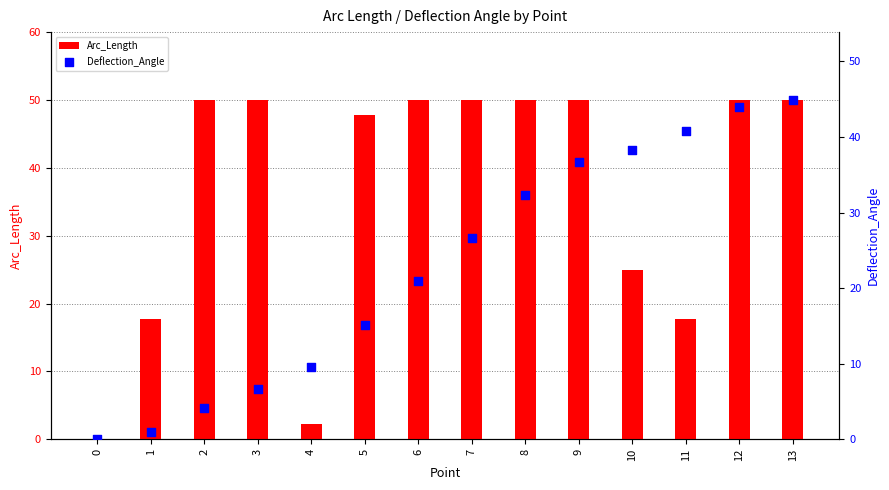

Which series has the largest total across all categories?

Arc_Length